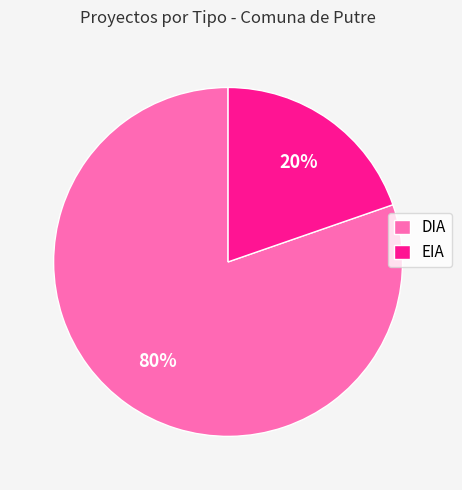

What percentage is the DIA slice, to the nearest percent?

80%